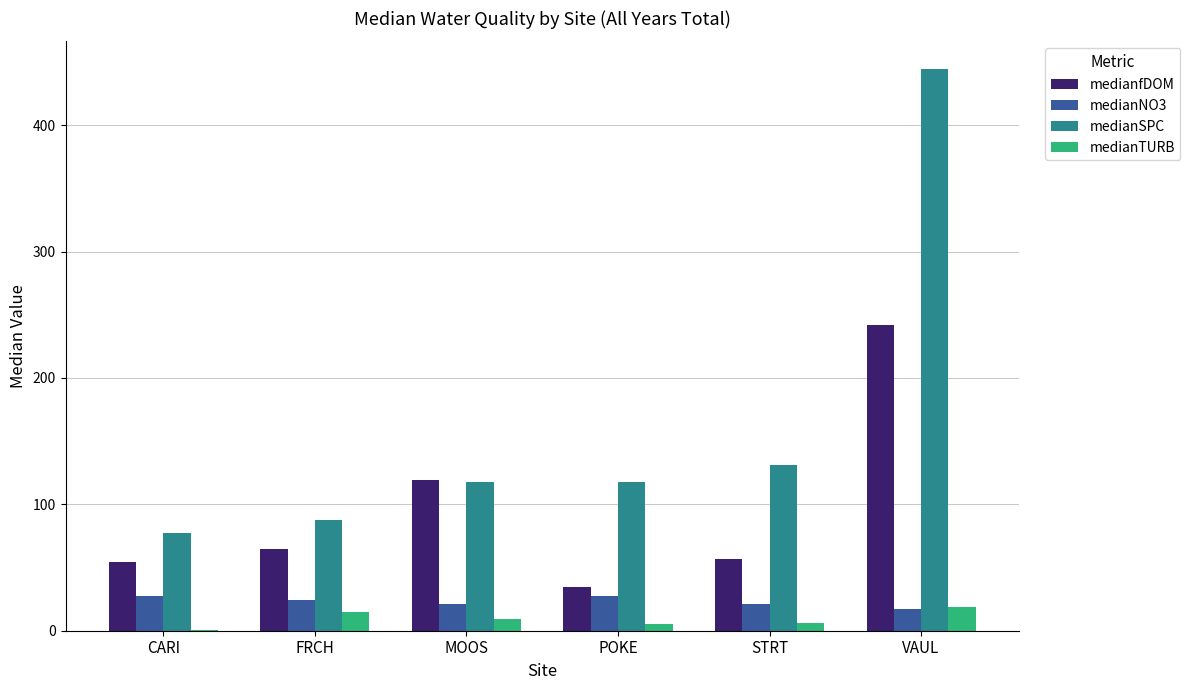

What is the sum of all medianfDOM values?

571.7